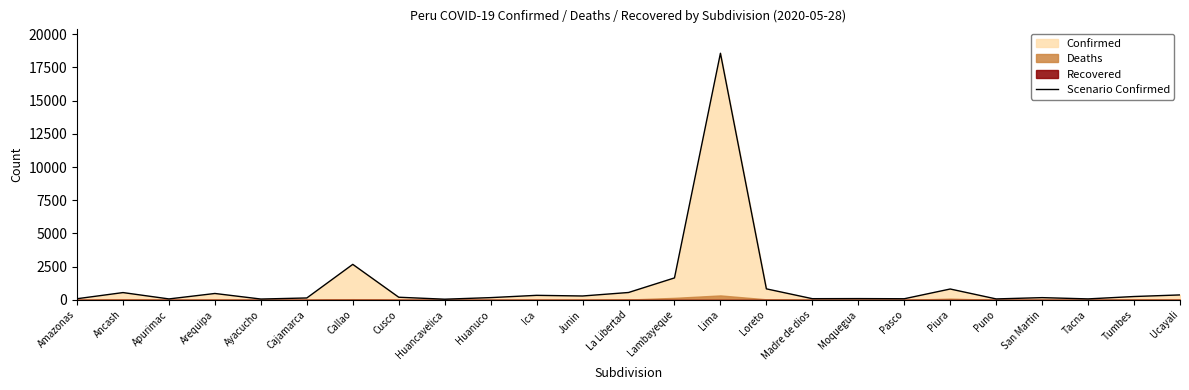

Which has a higher value, Huanuco or Arequipa?

Arequipa